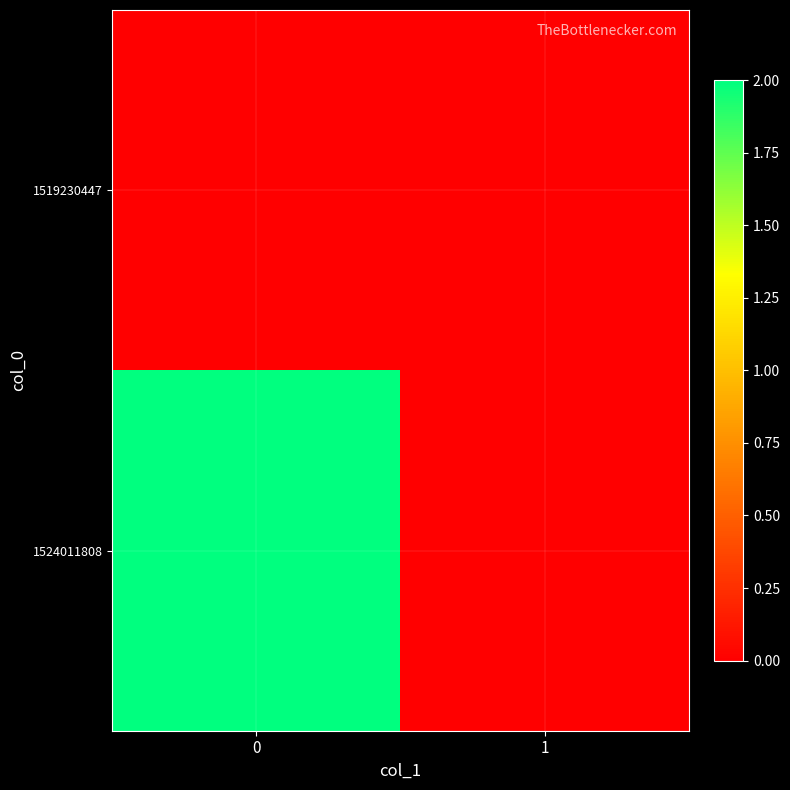

Rank the series by their average value, from lowest to highest.

row_0, row_1